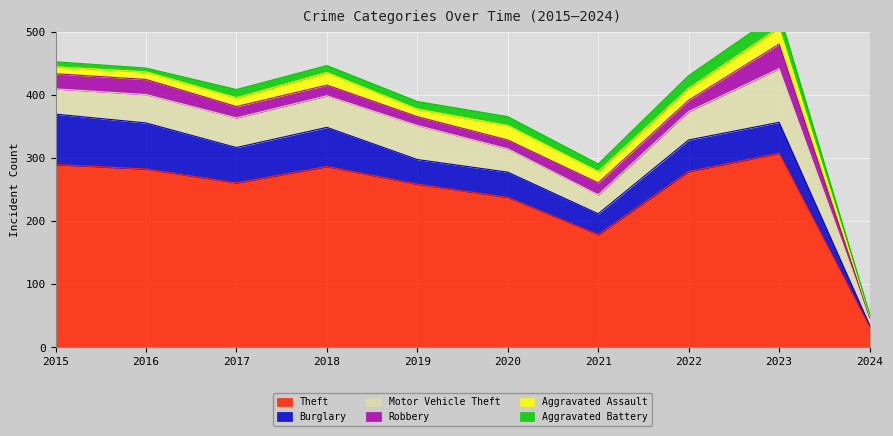

True or false: Motor Vehicle Theft and Robbery intersect in this chart.

False